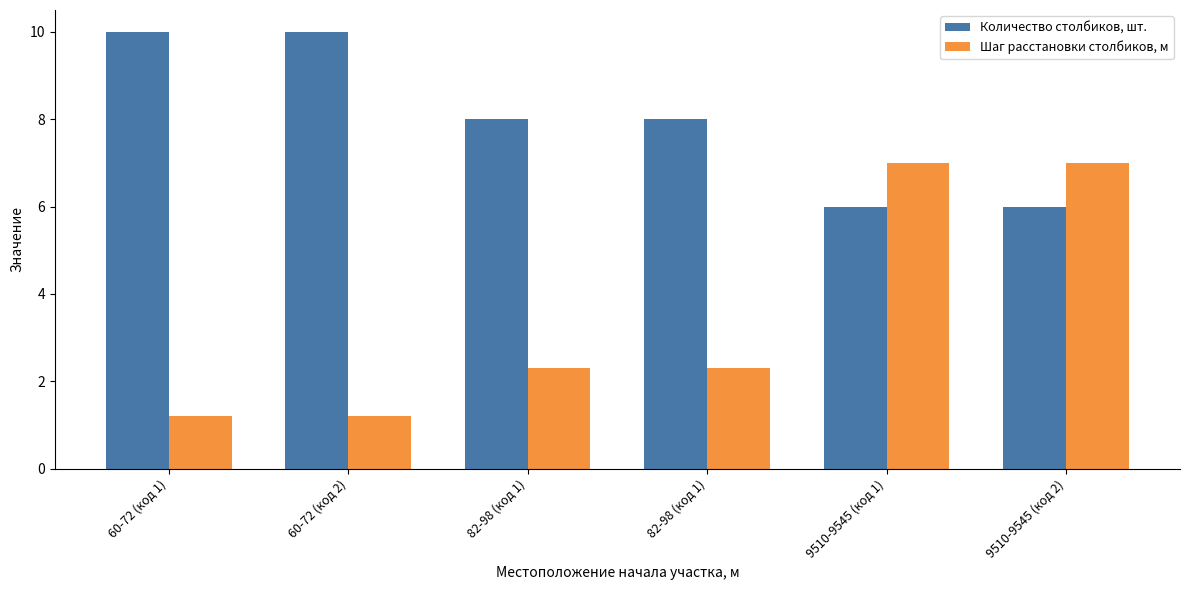

Are the bars grouped side by side (vs. stacked)?

Yes